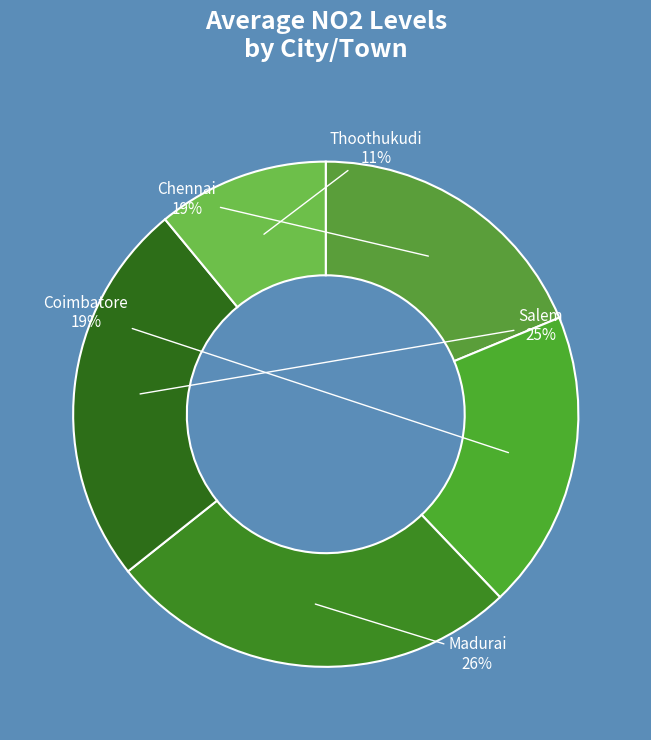

What is the smallest slice in the pie chart?

Thoothukudi